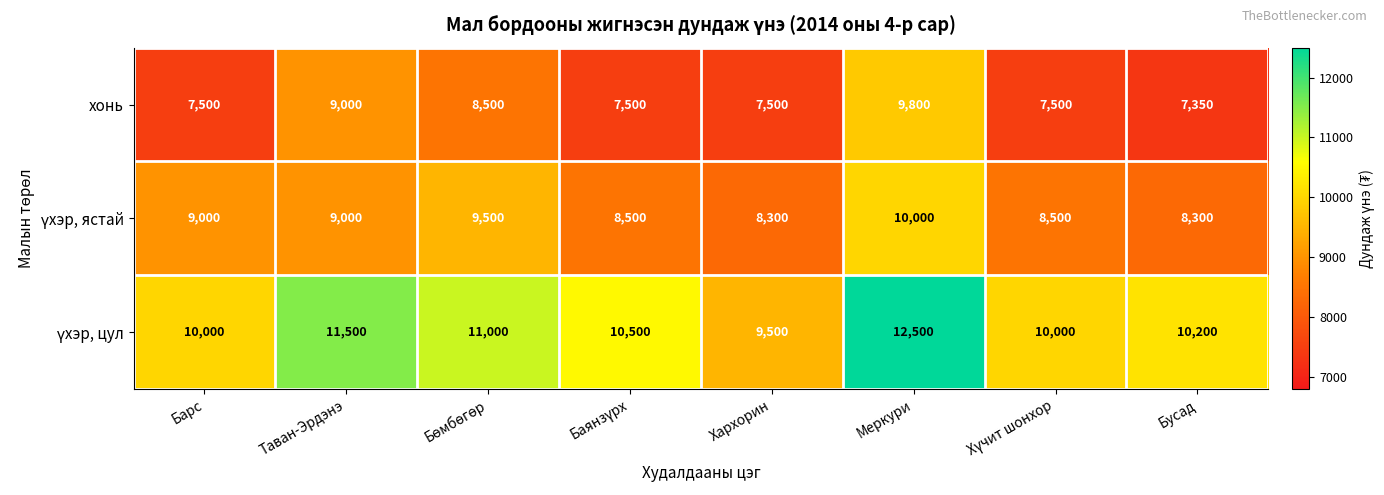

What is the sum of the хонь values at Барс and Хархорин?

15000